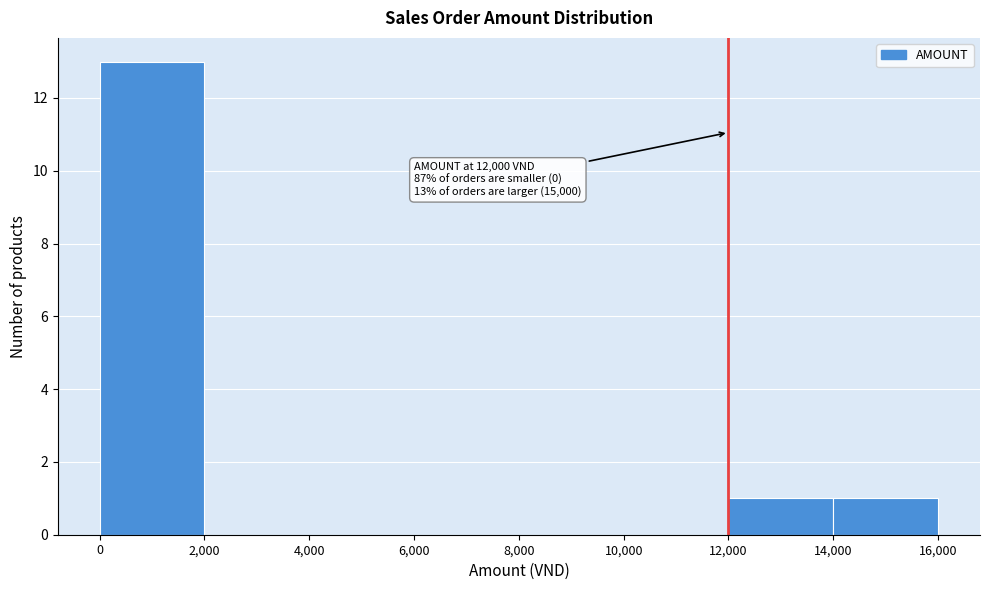

Which range on the x-axis has the tallest bar?

0 to 2,000